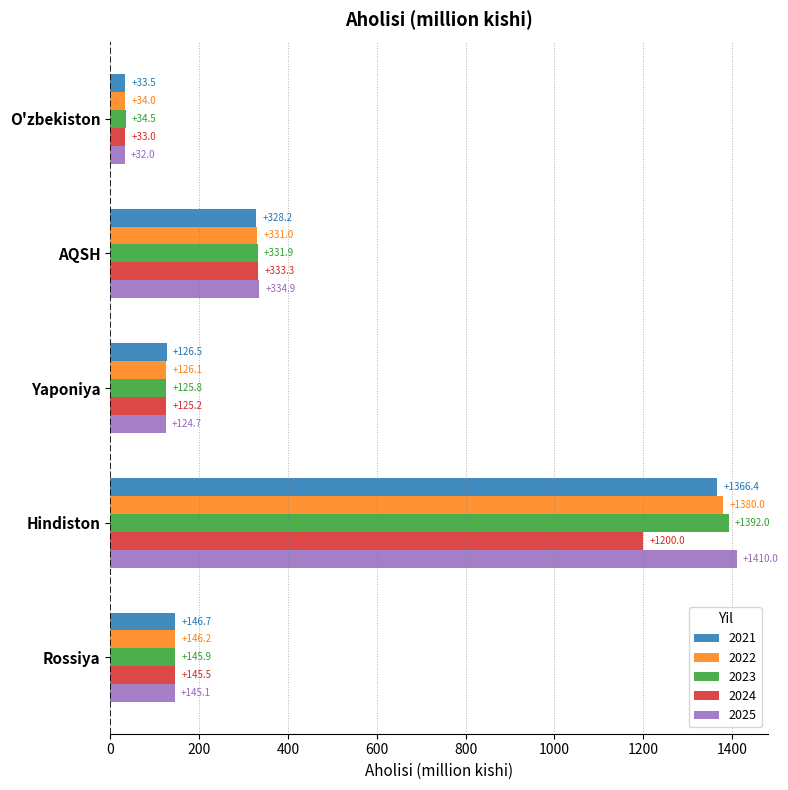

Which series has the widest spread of values?

2025